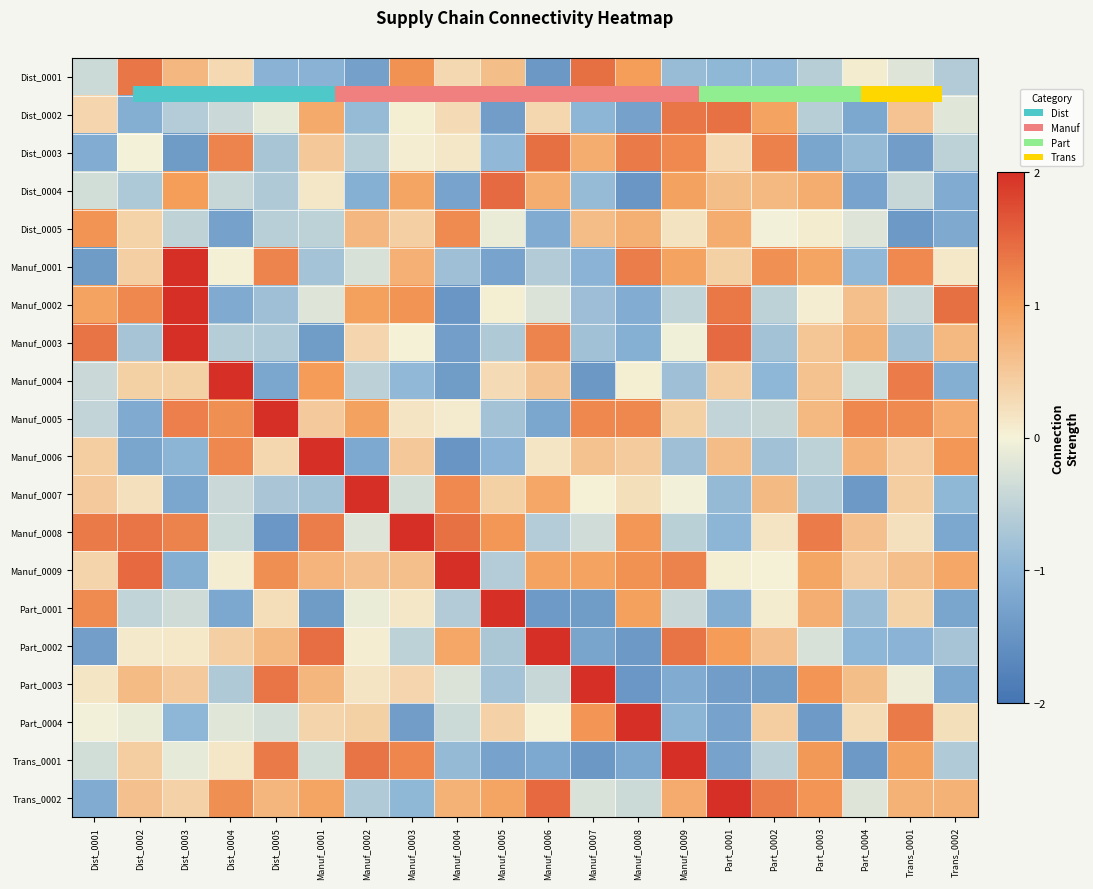

Reading left to right, transcribe all the data shown in this chart.

Dist_0001: Dist_0001=-0.4	Dist_0002=1.4	Dist_0003=0.7	Dist_0004=0.3	Dist_0005=-1.0	Manuf_0001=-1.0	Manuf_0002=-1.3	Manuf_0003=1.1	Manuf_0004=0.3	Manuf_0005=0.6	Manuf_0006=-1.4	Manuf_0007=1.4	Manuf_0008=1.0	Manuf_0009=-0.9	Part_0001=-1.0	Part_0002=-0.9	Part_0003=-0.6	Part_0004=0.1	Trans_0001=-0.2	Trans_0002=-0.6
Dist_0002: Dist_0001=0.3	Dist_0002=-1.1	Dist_0003=-0.6	Dist_0004=-0.4	Dist_0005=-0.1	Manuf_0001=0.9	Manuf_0002=-0.9	Manuf_0003=0.0	Manuf_0004=0.3	Manuf_0005=-1.4	Manuf_0006=0.3	Manuf_0007=-1.0	Manuf_0008=-1.3	Manuf_0009=1.3	Part_0001=1.4	Part_0002=0.9	Part_0003=-0.6	Part_0004=-1.2	Trans_0001=0.6	Trans_0002=-0.2
Dist_0003: Dist_0001=-1.1	Dist_0002=-0.0	Dist_0003=-1.4	Dist_0004=1.2	Dist_0005=-0.7	Manuf_0001=0.5	Manuf_0002=-0.6	Manuf_0003=0.1	Manuf_0004=0.1	Manuf_0005=-0.9	Manuf_0006=1.4	Manuf_0007=0.8	Manuf_0008=1.3	Manuf_0009=1.2	Part_0001=0.3	Part_0002=1.3	Part_0003=-1.2	Part_0004=-0.9	Trans_0001=-1.4	Trans_0002=-0.5
Dist_0004: Dist_0001=-0.3	Dist_0002=-0.7	Dist_0003=1.0	Dist_0004=-0.4	Dist_0005=-0.7	Manuf_0001=0.1	Manuf_0002=-1.1	Manuf_0003=0.9	Manuf_0004=-1.3	Manuf_0005=1.5	Manuf_0006=0.8	Manuf_0007=-0.9	Manuf_0008=-1.5	Manuf_0009=0.9	Part_0001=0.6	Part_0002=0.7	Part_0003=0.8	Part_0004=-1.3	Trans_0001=-0.4	Trans_0002=-1.2
Dist_0005: Dist_0001=1.1	Dist_0002=0.4	Dist_0003=-0.5	Dist_0004=-1.3	Dist_0005=-0.6	Manuf_0001=-0.5	Manuf_0002=0.7	Manuf_0003=0.4	Manuf_0004=1.2	Manuf_0005=-0.1	Manuf_0006=-1.1	Manuf_0007=0.6	Manuf_0008=0.8	Manuf_0009=0.2	Part_0001=0.8	Part_0002=-0.0	Part_0003=0.1	Part_0004=-0.2	Trans_0001=-1.4	Trans_0002=-1.2
Manuf_0001: Dist_0001=-1.4	Dist_0002=0.4	Dist_0003=2.0	Dist_0004=0.0	Dist_0005=1.2	Manuf_0001=-0.8	Manuf_0002=-0.3	Manuf_0003=0.8	Manuf_0004=-0.8	Manuf_0005=-1.3	Manuf_0006=-0.6	Manuf_0007=-1.0	Manuf_0008=1.3	Manuf_0009=0.9	Part_0001=0.4	Part_0002=1.1	Part_0003=0.9	Part_0004=-0.9	Trans_0001=1.2	Trans_0002=0.1
Manuf_0002: Dist_0001=0.9	Dist_0002=1.2	Dist_0003=2.0	Dist_0004=-1.2	Dist_0005=-0.8	Manuf_0001=-0.2	Manuf_0002=1.0	Manuf_0003=1.1	Manuf_0004=-1.5	Manuf_0005=0.0	Manuf_0006=-0.2	Manuf_0007=-0.8	Manuf_0008=-1.1	Manuf_0009=-0.5	Part_0001=1.3	Part_0002=-0.5	Part_0003=0.1	Part_0004=0.6	Trans_0001=-0.4	Trans_0002=1.4
Manuf_0003: Dist_0001=1.4	Dist_0002=-0.7	Dist_0003=2.0	Dist_0004=-0.6	Dist_0005=-0.6	Manuf_0001=-1.4	Manuf_0002=0.3	Manuf_0003=0.0	Manuf_0004=-1.3	Manuf_0005=-0.7	Manuf_0006=1.2	Manuf_0007=-0.8	Manuf_0008=-1.1	Manuf_0009=-0.0	Part_0001=1.5	Part_0002=-0.8	Part_0003=0.5	Part_0004=0.8	Trans_0001=-0.8	Trans_0002=0.7
Manuf_0004: Dist_0001=-0.4	Dist_0002=0.4	Dist_0003=0.4	Dist_0004=2.0	Dist_0005=-1.2	Manuf_0001=1.0	Manuf_0002=-0.5	Manuf_0003=-0.9	Manuf_0004=-1.4	Manuf_0005=0.3	Manuf_0006=0.5	Manuf_0007=-1.5	Manuf_0008=0.0	Manuf_0009=-0.8	Part_0001=0.4	Part_0002=-1.0	Part_0003=0.6	Part_0004=-0.3	Trans_0001=1.3	Trans_0002=-1.1
Manuf_0005: Dist_0001=-0.5	Dist_0002=-1.2	Dist_0003=1.3	Dist_0004=1.1	Dist_0005=2.0	Manuf_0001=0.5	Manuf_0002=1.0	Manuf_0003=0.2	Manuf_0004=0.1	Manuf_0005=-0.8	Manuf_0006=-1.2	Manuf_0007=1.2	Manuf_0008=1.2	Manuf_0009=0.4	Part_0001=-0.5	Part_0002=-0.5	Part_0003=0.7	Part_0004=1.2	Trans_0001=1.2	Trans_0002=0.8
Manuf_0006: Dist_0001=0.4	Dist_0002=-1.2	Dist_0003=-1.0	Dist_0004=1.2	Dist_0005=0.3	Manuf_0001=2.0	Manuf_0002=-1.2	Manuf_0003=0.5	Manuf_0004=-1.5	Manuf_0005=-1.0	Manuf_0006=0.1	Manuf_0007=0.6	Manuf_0008=0.5	Manuf_0009=-0.8	Part_0001=0.6	Part_0002=-0.8	Part_0003=-0.5	Part_0004=0.7	Trans_0001=0.4	Trans_0002=1.0
Manuf_0007: Dist_0001=0.5	Dist_0002=0.2	Dist_0003=-1.2	Dist_0004=-0.4	Dist_0005=-0.7	Manuf_0001=-0.8	Manuf_0002=2.0	Manuf_0003=-0.3	Manuf_0004=1.2	Manuf_0005=0.4	Manuf_0006=0.9	Manuf_0007=0.0	Manuf_0008=0.2	Manuf_0009=-0.0	Part_0001=-0.9	Part_0002=0.7	Part_0003=-0.7	Part_0004=-1.4	Trans_0001=0.4	Trans_0002=-1.0
Manuf_0008: Dist_0001=1.3	Dist_0002=1.4	Dist_0003=1.2	Dist_0004=-0.4	Dist_0005=-1.5	Manuf_0001=1.3	Manuf_0002=-0.2	Manuf_0003=2.0	Manuf_0004=1.4	Manuf_0005=1.1	Manuf_0006=-0.6	Manuf_0007=-0.3	Manuf_0008=1.1	Manuf_0009=-0.5	Part_0001=-1.0	Part_0002=0.2	Part_0003=1.3	Part_0004=0.6	Trans_0001=0.2	Trans_0002=-1.2
Manuf_0009: Dist_0001=0.3	Dist_0002=1.5	Dist_0003=-1.1	Dist_0004=0.1	Dist_0005=1.1	Manuf_0001=0.7	Manuf_0002=0.6	Manuf_0003=0.6	Manuf_0004=2.0	Manuf_0005=-0.6	Manuf_0006=0.9	Manuf_0007=0.9	Manuf_0008=1.1	Manuf_0009=1.2	Part_0001=0.0	Part_0002=0.0	Part_0003=0.9	Part_0004=0.4	Trans_0001=0.6	Trans_0002=0.9
Part_0001: Dist_0001=1.2	Dist_0002=-0.5	Dist_0003=-0.4	Dist_0004=-1.2	Dist_0005=0.2	Manuf_0001=-1.4	Manuf_0002=-0.1	Manuf_0003=0.1	Manuf_0004=-0.6	Manuf_0005=2.0	Manuf_0006=-1.4	Manuf_0007=-1.4	Manuf_0008=1.0	Manuf_0009=-0.4	Part_0001=-1.1	Part_0002=0.1	Part_0003=0.8	Part_0004=-0.9	Trans_0001=0.4	Trans_0002=-1.2
Part_0002: Dist_0001=-1.3	Dist_0002=0.1	Dist_0003=0.1	Dist_0004=0.4	Dist_0005=0.7	Manuf_0001=1.4	Manuf_0002=0.0	Manuf_0003=-0.5	Manuf_0004=0.9	Manuf_0005=-0.7	Manuf_0006=2.0	Manuf_0007=-1.3	Manuf_0008=-1.4	Manuf_0009=1.4	Part_0001=1.0	Part_0002=0.6	Part_0003=-0.3	Part_0004=-1.0	Trans_0001=-1.0	Trans_0002=-0.7
Part_0003: Dist_0001=0.1	Dist_0002=0.6	Dist_0003=0.5	Dist_0004=-0.7	Dist_0005=1.4	Manuf_0001=0.7	Manuf_0002=0.2	Manuf_0003=0.3	Manuf_0004=-0.2	Manuf_0005=-0.8	Manuf_0006=-0.4	Manuf_0007=2.0	Manuf_0008=-1.5	Manuf_0009=-1.2	Part_0001=-1.4	Part_0002=-1.4	Part_0003=1.1	Part_0004=0.6	Trans_0001=-0.1	Trans_0002=-1.2
Part_0004: Dist_0001=-0.0	Dist_0002=-0.1	Dist_0003=-1.0	Dist_0004=-0.2	Dist_0005=-0.3	Manuf_0001=0.3	Manuf_0002=0.4	Manuf_0003=-1.4	Manuf_0004=-0.4	Manuf_0005=0.4	Manuf_0006=0.0	Manuf_0007=1.1	Manuf_0008=2.0	Manuf_0009=-1.0	Part_0001=-1.3	Part_0002=0.4	Part_0003=-1.4	Part_0004=0.3	Trans_0001=1.3	Trans_0002=0.2
Trans_0001: Dist_0001=-0.3	Dist_0002=0.4	Dist_0003=-0.1	Dist_0004=0.1	Dist_0005=1.3	Manuf_0001=-0.3	Manuf_0002=1.4	Manuf_0003=1.2	Manuf_0004=-0.9	Manuf_0005=-1.3	Manuf_0006=-1.2	Manuf_0007=-1.4	Manuf_0008=-1.2	Manuf_0009=2.0	Part_0001=-1.3	Part_0002=-0.5	Part_0003=1.0	Part_0004=-1.4	Trans_0001=0.9	Trans_0002=-0.7
Trans_0002: Dist_0001=-1.1	Dist_0002=0.6	Dist_0003=0.4	Dist_0004=1.1	Dist_0005=0.7	Manuf_0001=0.9	Manuf_0002=-0.7	Manuf_0003=-1.0	Manuf_0004=0.8	Manuf_0005=0.9	Manuf_0006=1.5	Manuf_0007=-0.3	Manuf_0008=-0.4	Manuf_0009=0.8	Part_0001=2.0	Part_0002=1.3	Part_0003=1.1	Part_0004=-0.2	Trans_0001=0.8	Trans_0002=0.8